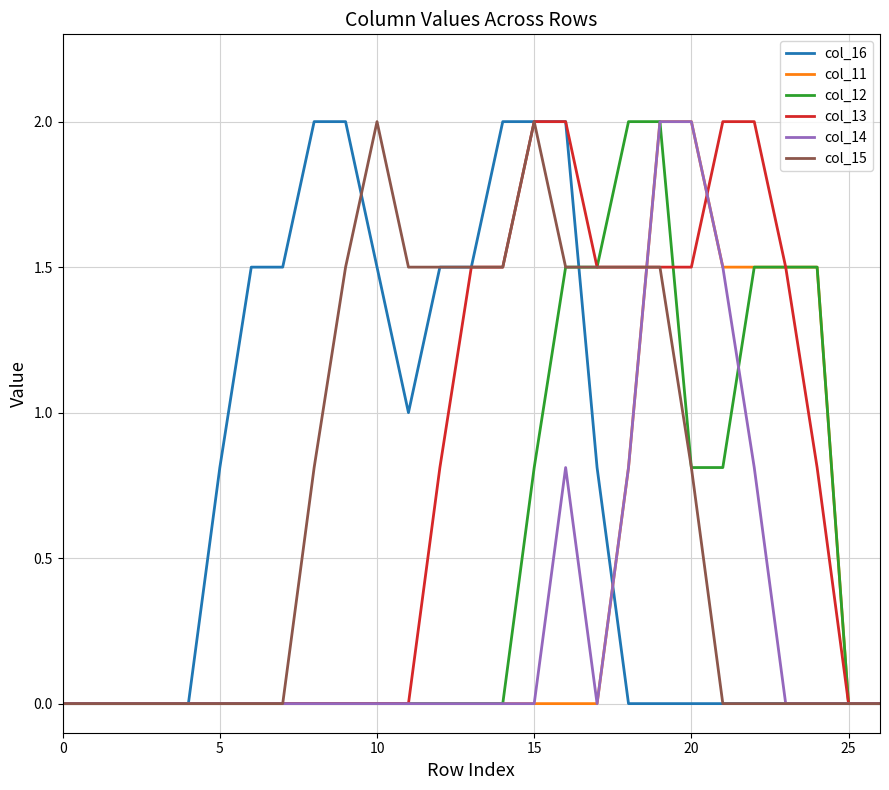

How many categories are shown in the chart?

27